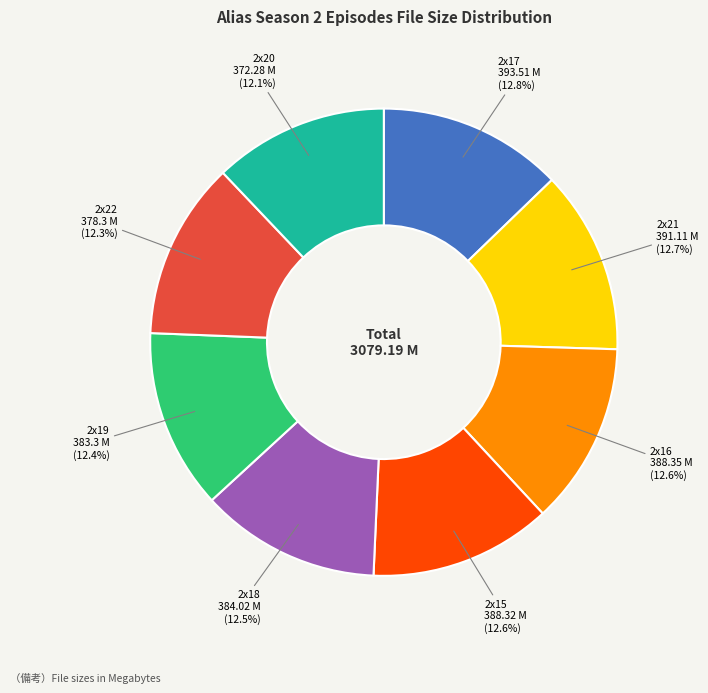

Is there a majority slice in this chart?

No